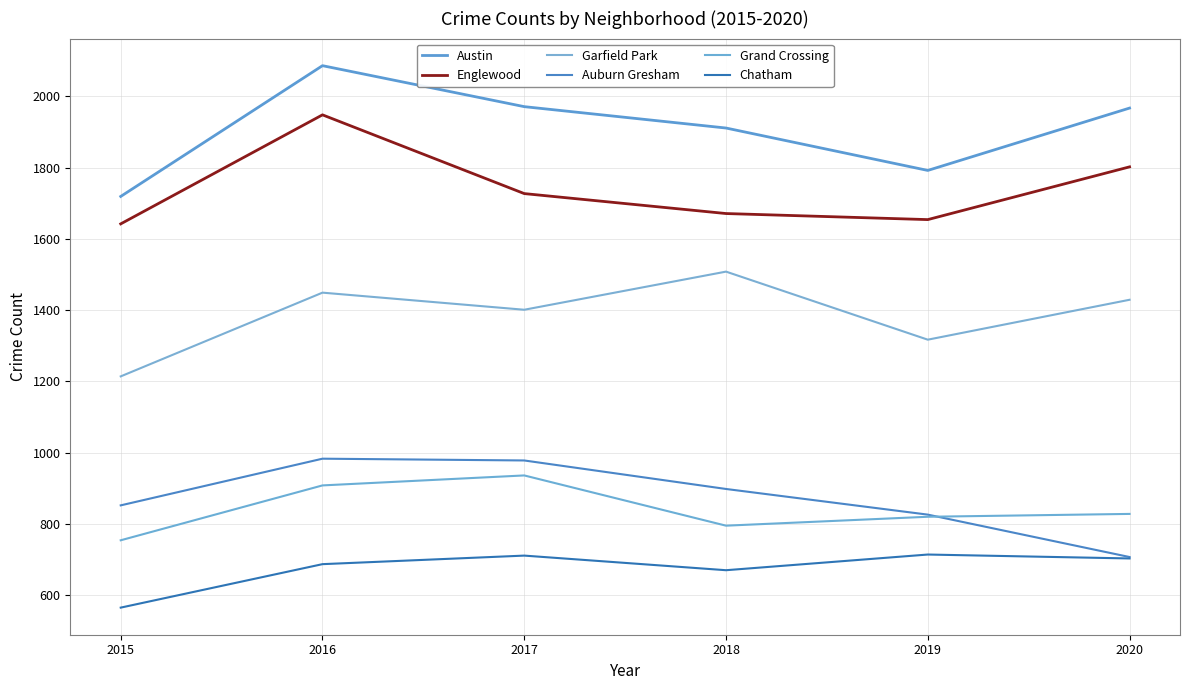

What is the difference between the second highest and second lowest values in the Auburn Gresham series?

152